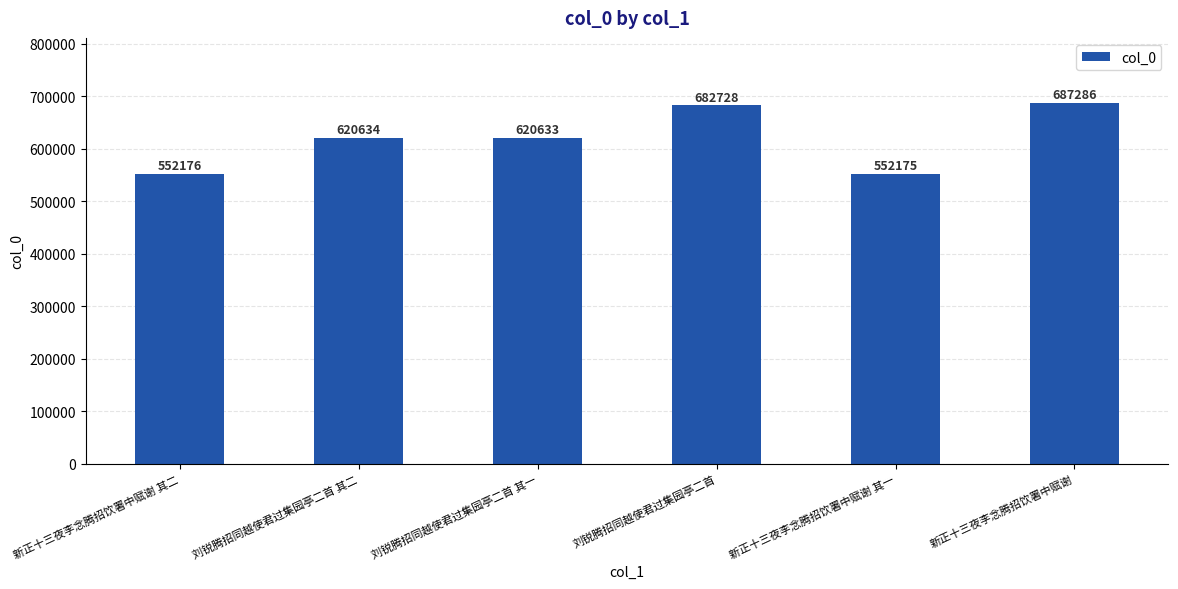

Which category has the highest value across all series?

新正十三夜李念腾招饮署中赋谢